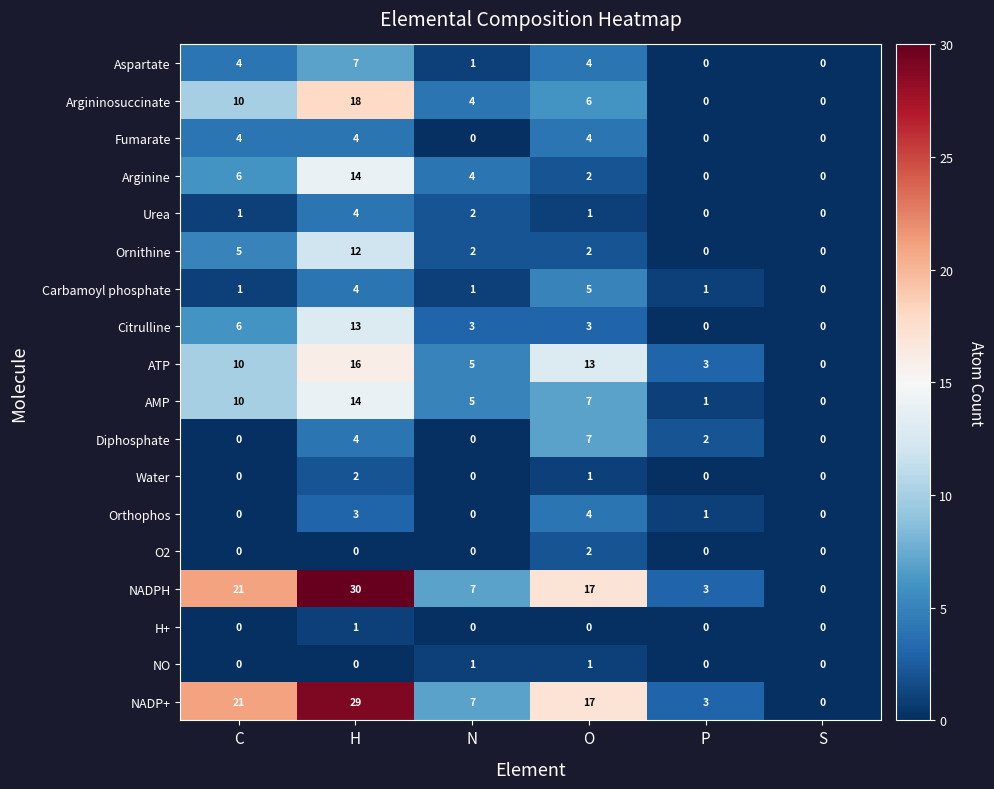

Count the Fumarate values in the range 0 to 4.

6